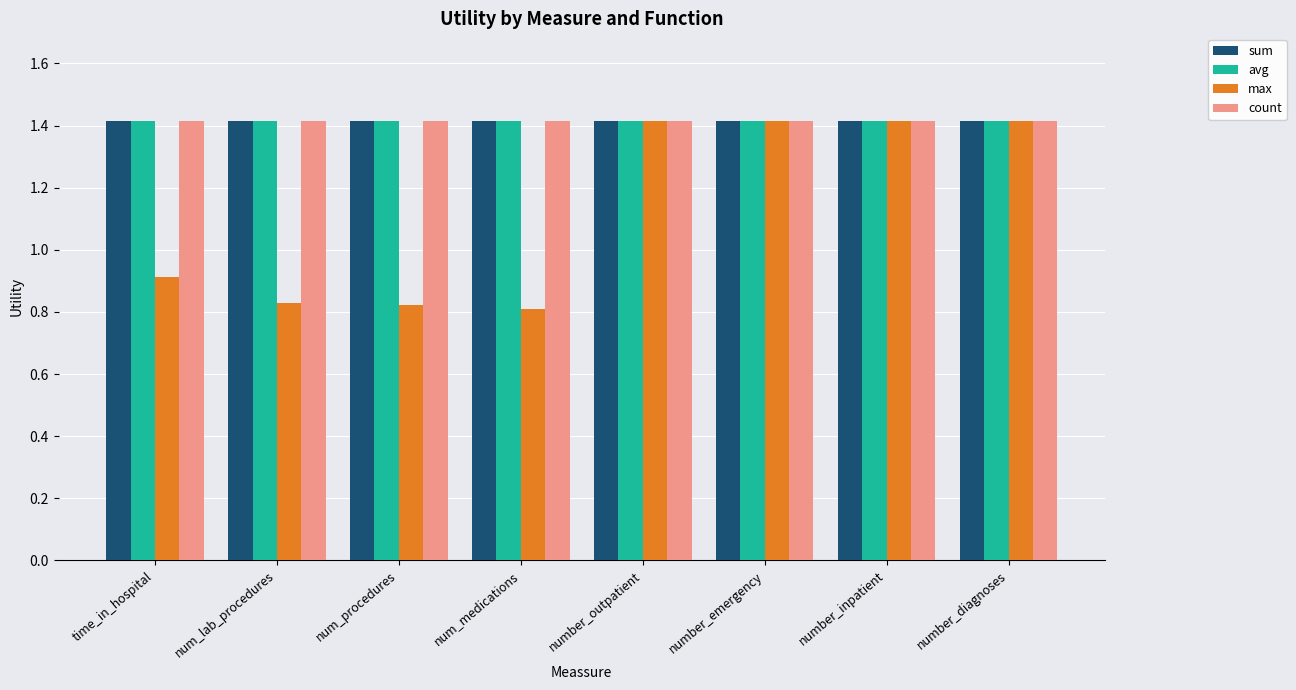

At which label does max first exceed 1?

number_outpatient